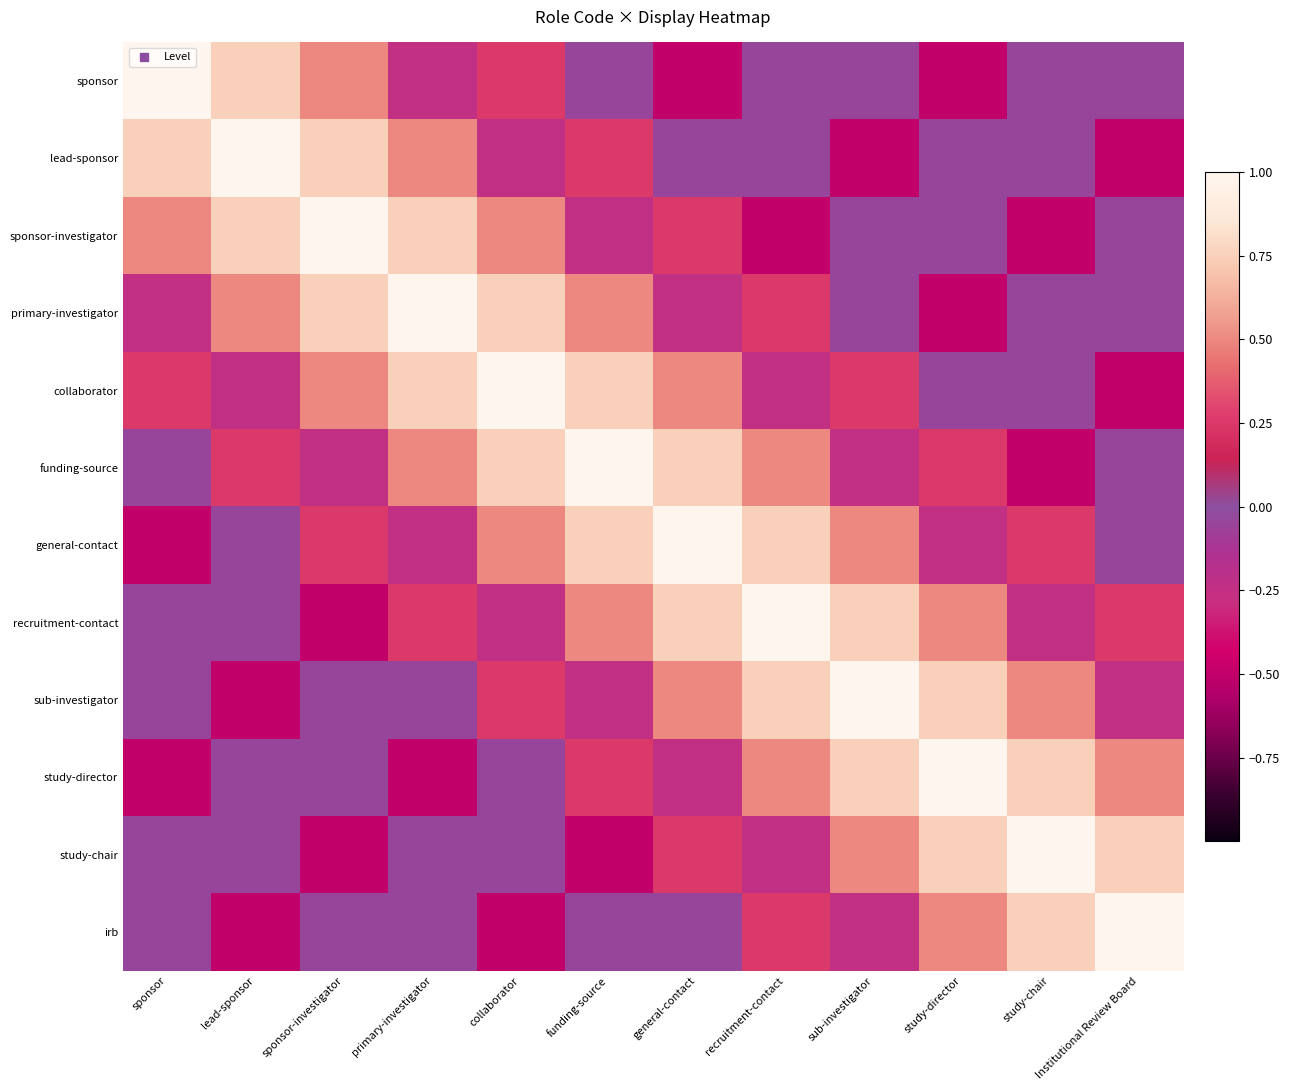

Which has a higher value, sponsor or collaborator?

sponsor